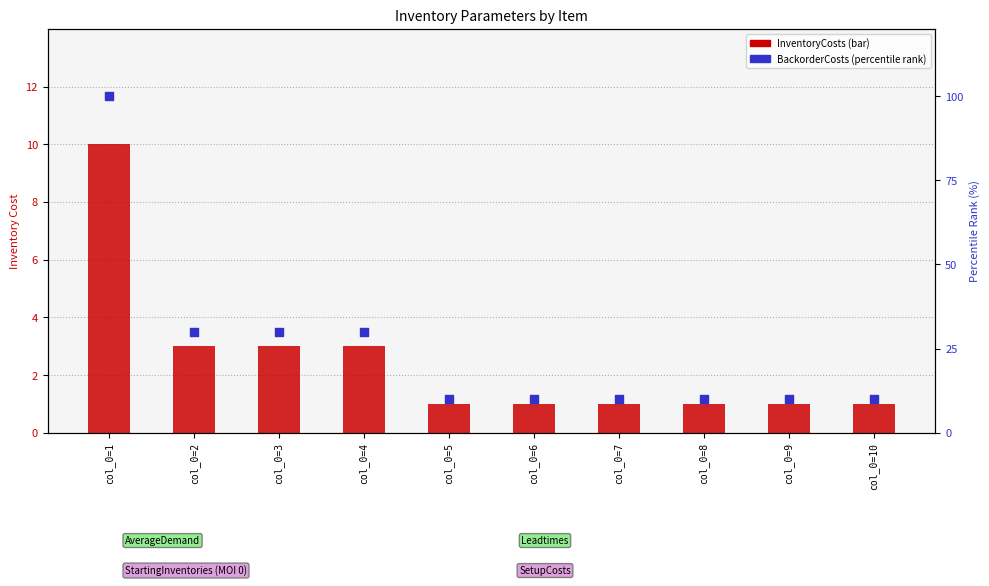

What are all the series names shown in the legend?

InventoryCosts, BackorderCosts (percentile)